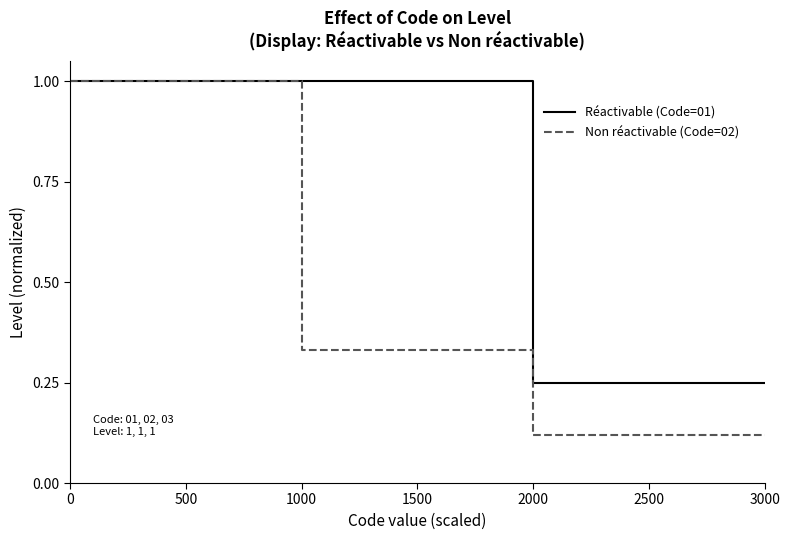

How many Réactivable (Code=01) values are between 0 and 1?

5